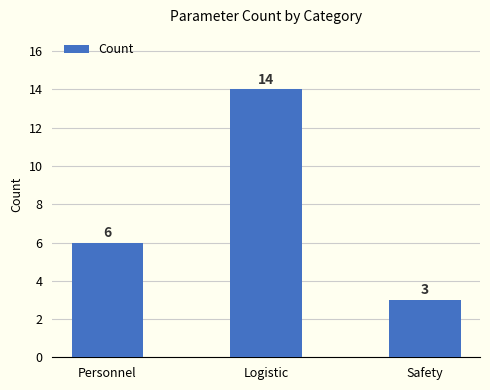

List the labels in order of value, smallest first.

Safety, Personnel, Logistic